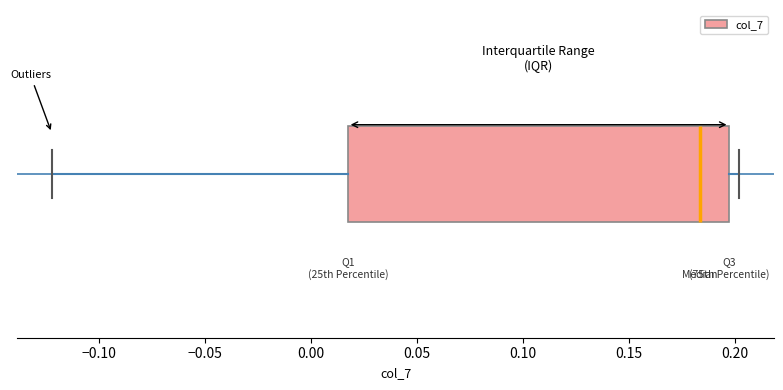

Transcribe this box plot: give where the median line is, the range the box spans, and where the two whiskers end, as read against the x-axis. The values are not printed on the chart, so give them approximately, as read against the axis.

median 0.185, box 0.015 to 0.195, whiskers -0.120 to 0.200